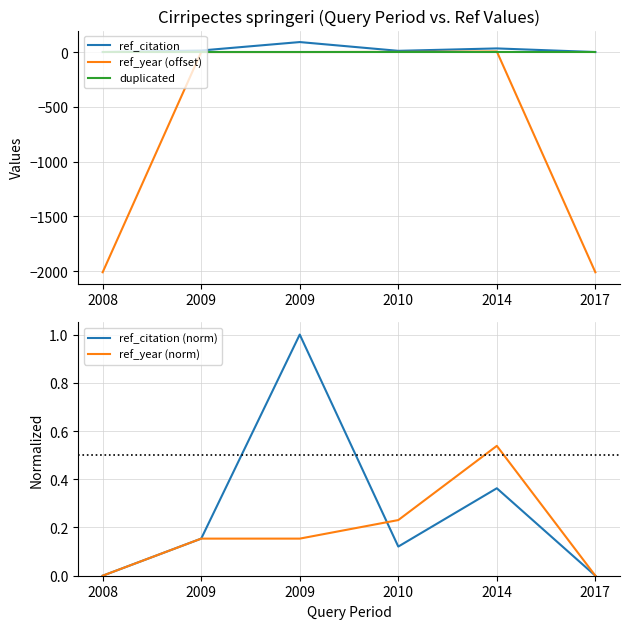

Which series has the largest range (max minus min)?

ref_year (offset)